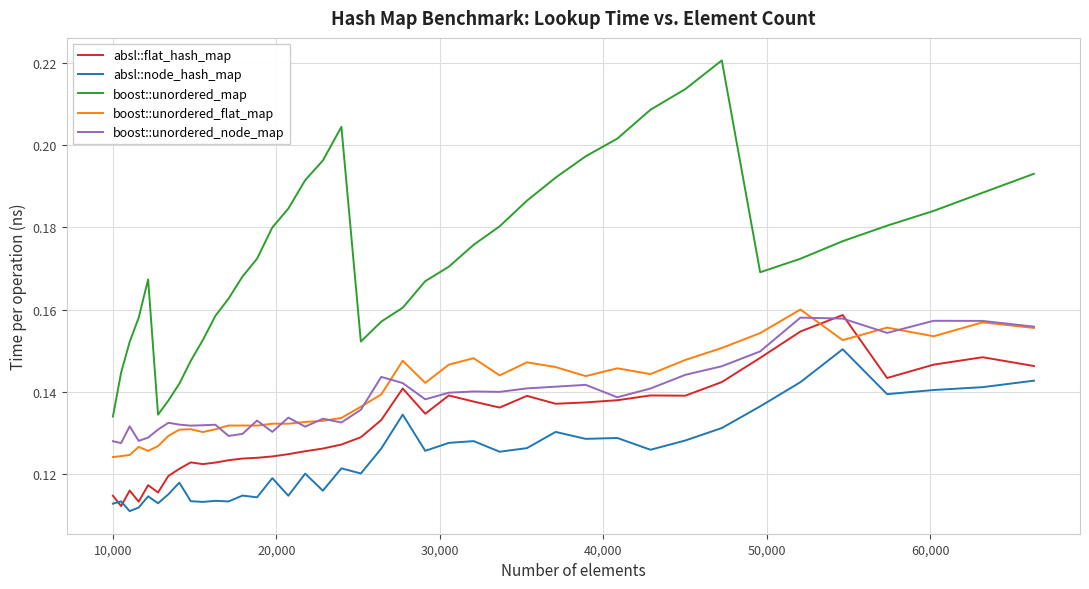

Which series has the widest spread of values?

boost::unordered_map